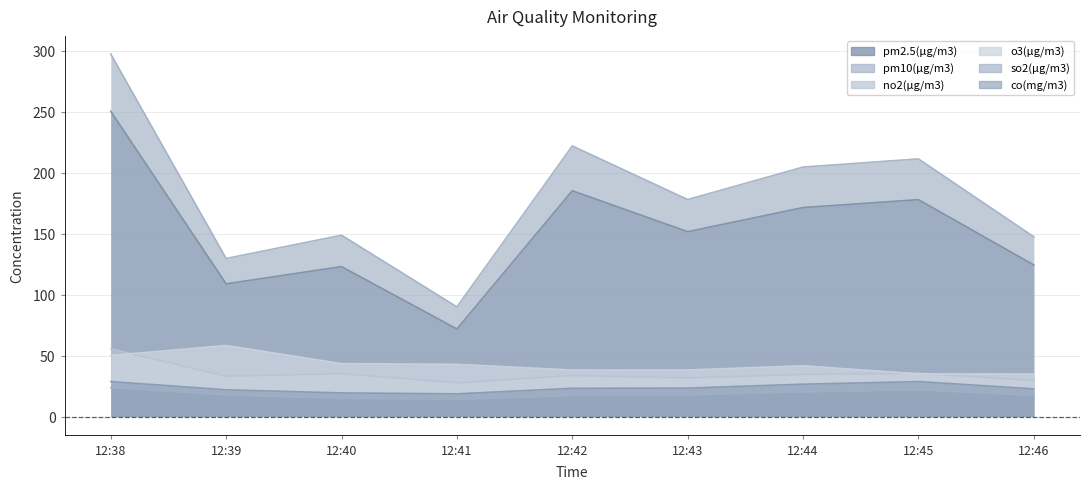

Count the number of categories in the chart.

9